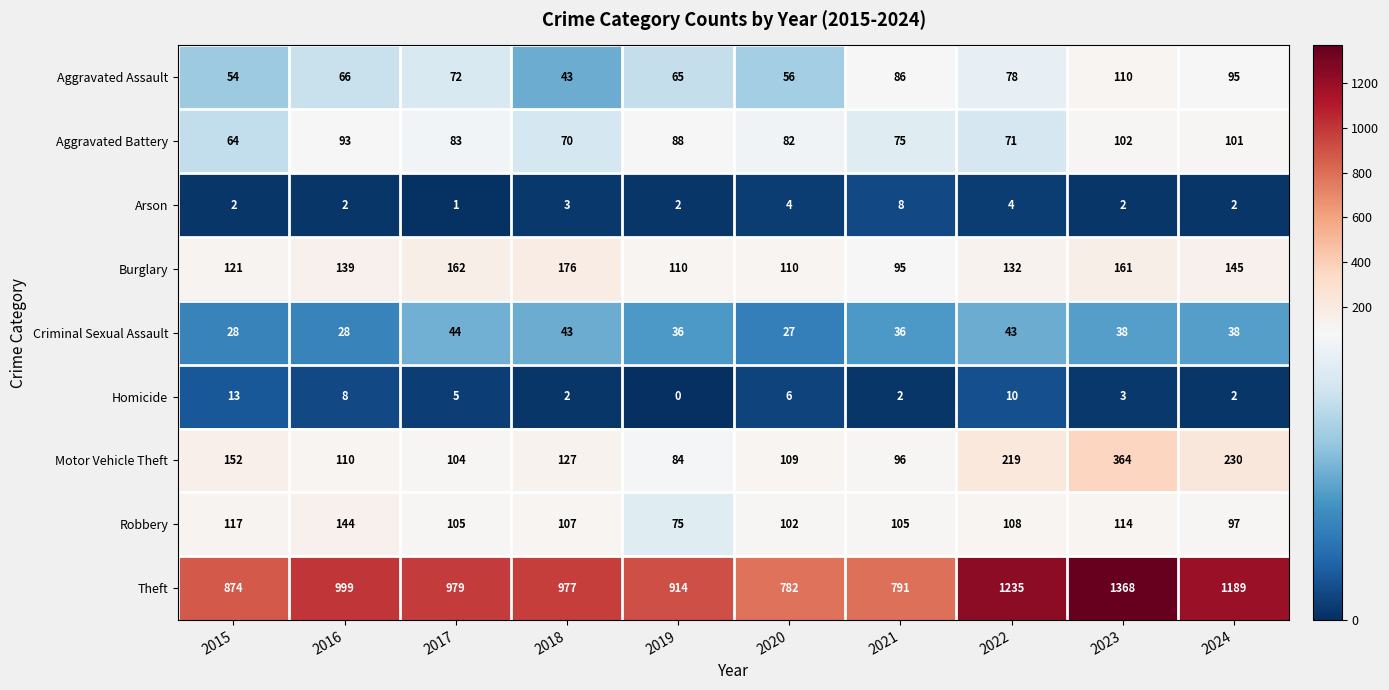

List the labels in order of Aggravated Battery value, largest first.

2023, 2024, 2016, 2019, 2017, 2020, 2021, 2022, 2018, 2015